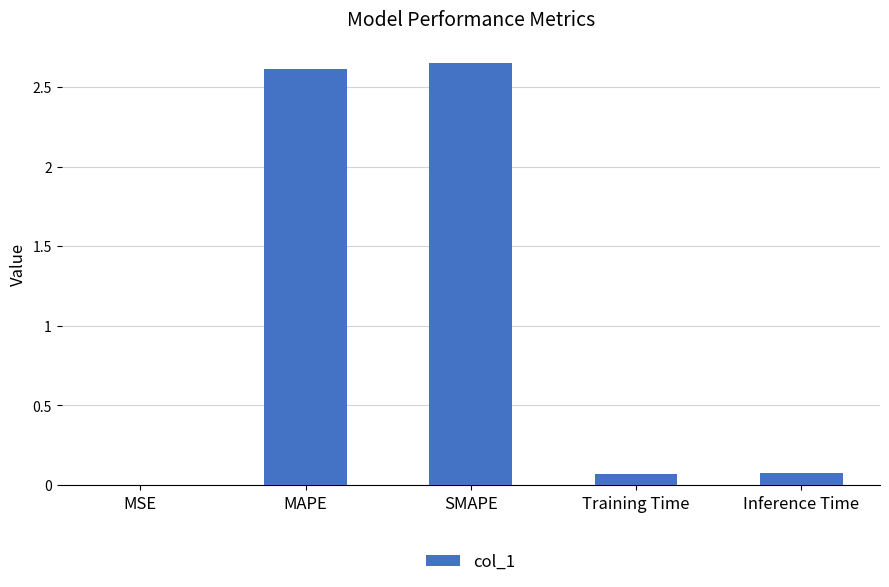

What is the sum of the values at Inference Time and MAPE?

2.7